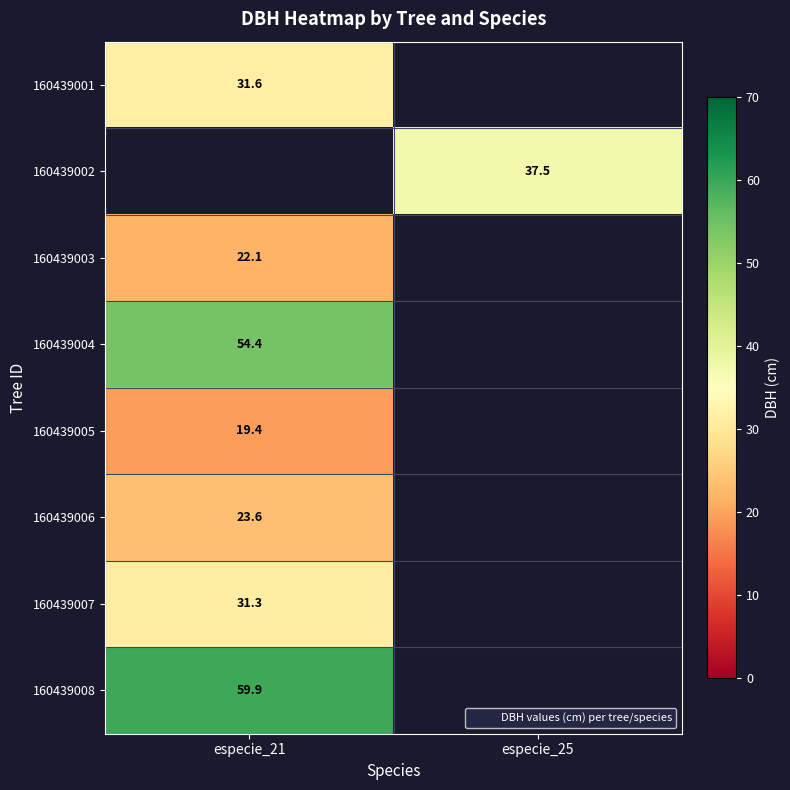

At how many categories does at least one series exceed 26?

2